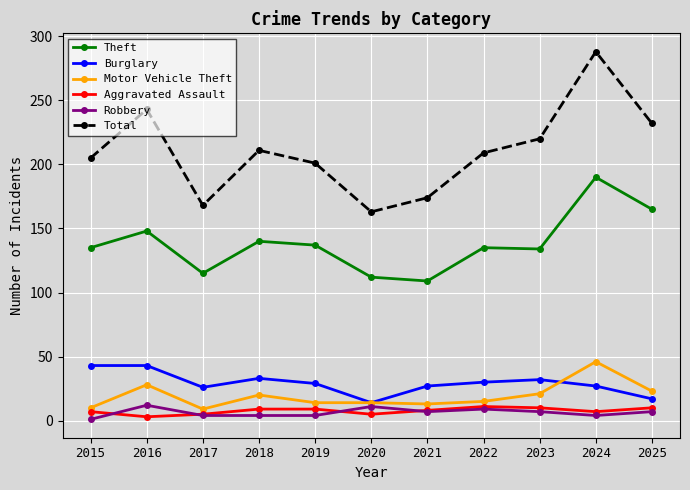

Does the chart have visible grid lines?

Yes